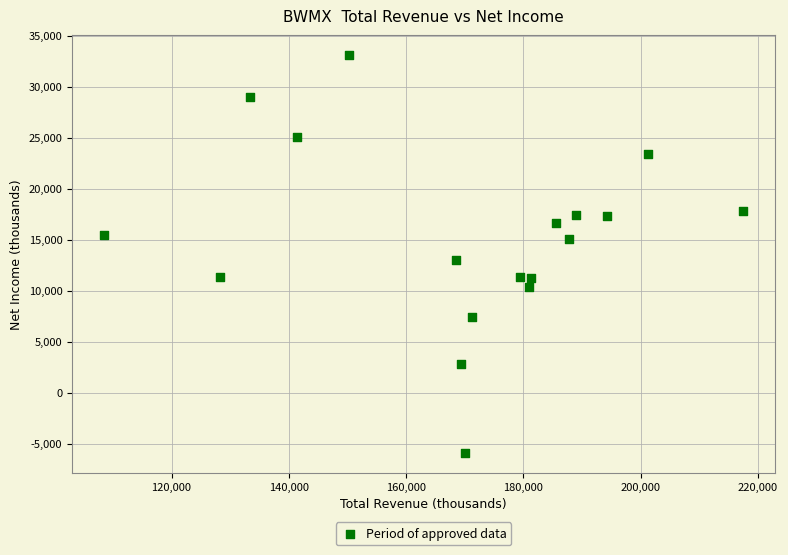

What is the range of Y values (max minus min)?

39000